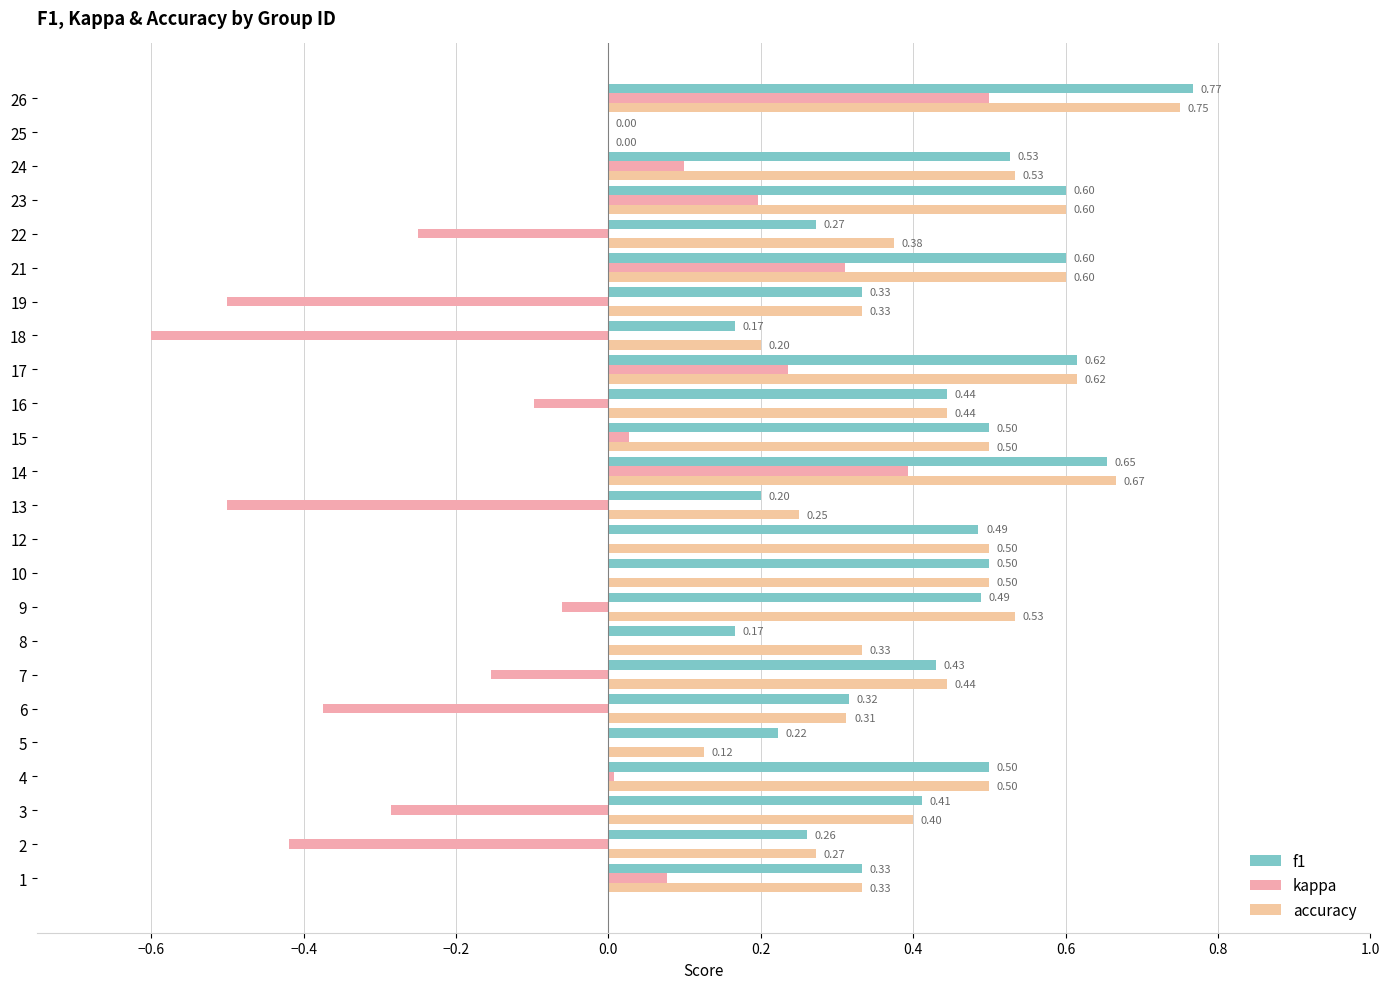

Is the value of kappa at 13 greater than the value of accuracy at 22?

No